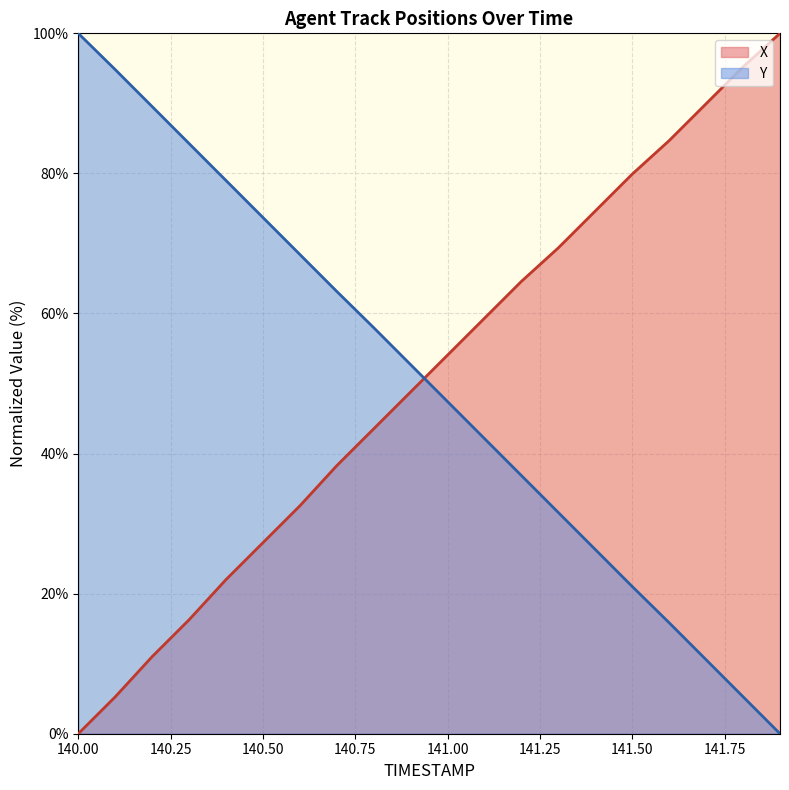

What is the difference between the X values at 141.3 and 141.5?

10.5